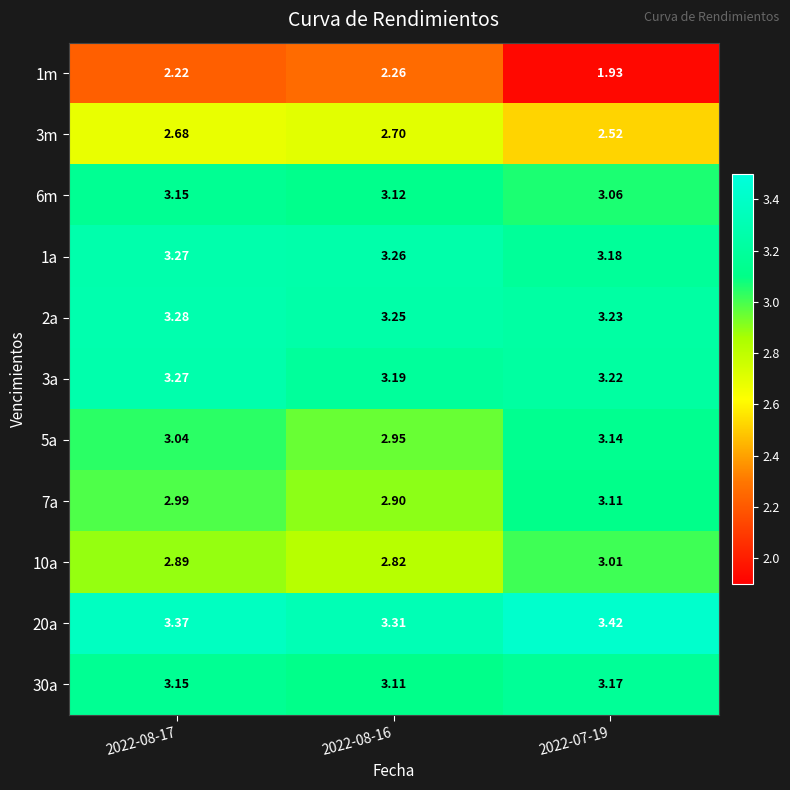

Reading right to left, what are all the values shown in this chart?

1m: 2022-07-19=1.9	2022-08-16=2.3	2022-08-17=2.2
3m: 2022-07-19=2.5	2022-08-16=2.7	2022-08-17=2.7
6m: 2022-07-19=3.1	2022-08-16=3.1	2022-08-17=3.1
1a: 2022-07-19=3.2	2022-08-16=3.3	2022-08-17=3.3
2a: 2022-07-19=3.2	2022-08-16=3.2	2022-08-17=3.3
3a: 2022-07-19=3.2	2022-08-16=3.2	2022-08-17=3.3
5a: 2022-07-19=3.1	2022-08-16=3.0	2022-08-17=3.0
7a: 2022-07-19=3.1	2022-08-16=2.9	2022-08-17=3.0
10a: 2022-07-19=3.0	2022-08-16=2.8	2022-08-17=2.9
20a: 2022-07-19=3.4	2022-08-16=3.3	2022-08-17=3.4
30a: 2022-07-19=3.2	2022-08-16=3.1	2022-08-17=3.1